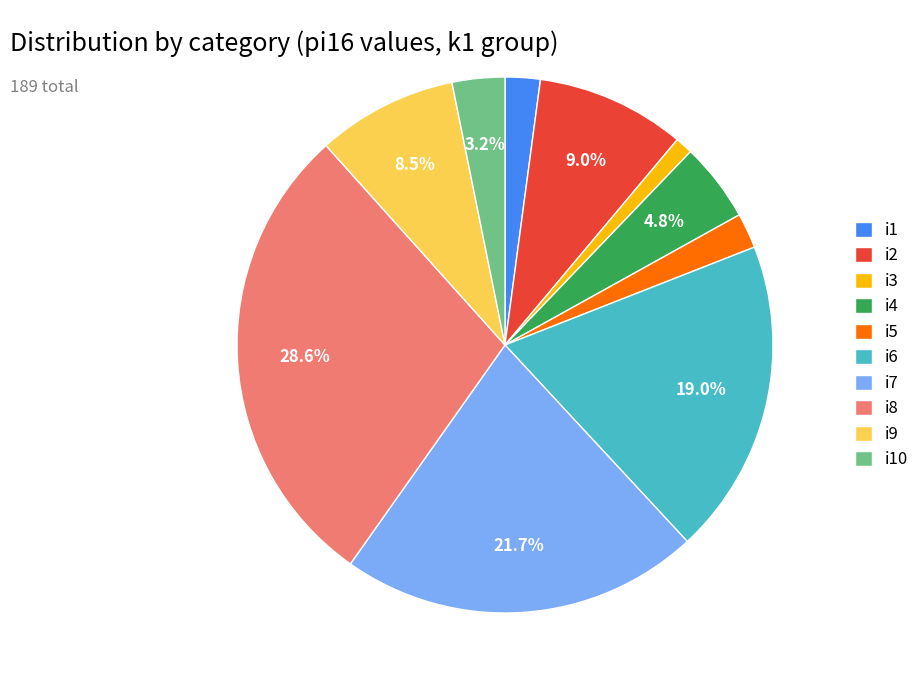

Which has a higher value, i10 or i8?

i8